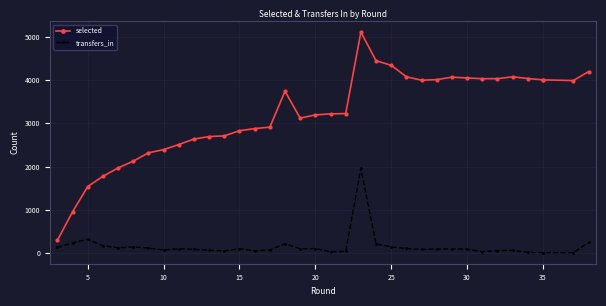

How many categories are shown in the chart?

36